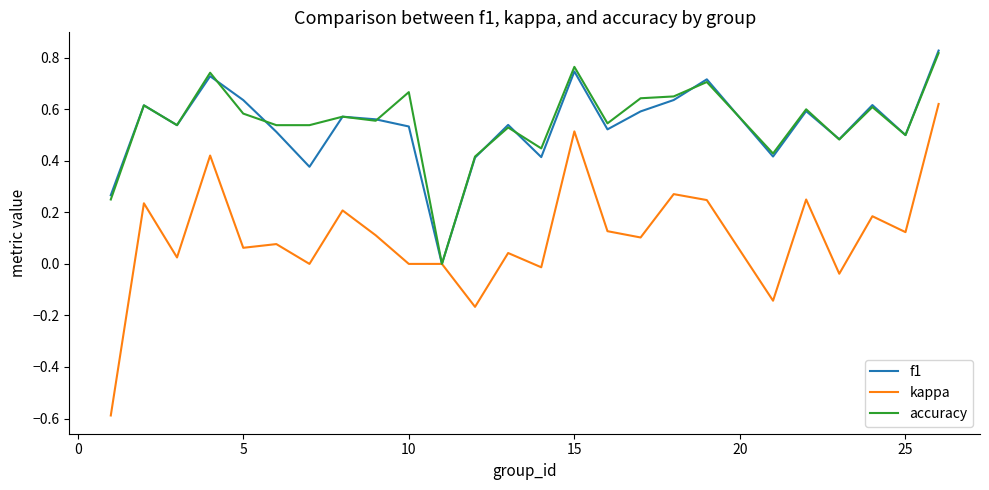

Which series has the widest spread of values?

kappa